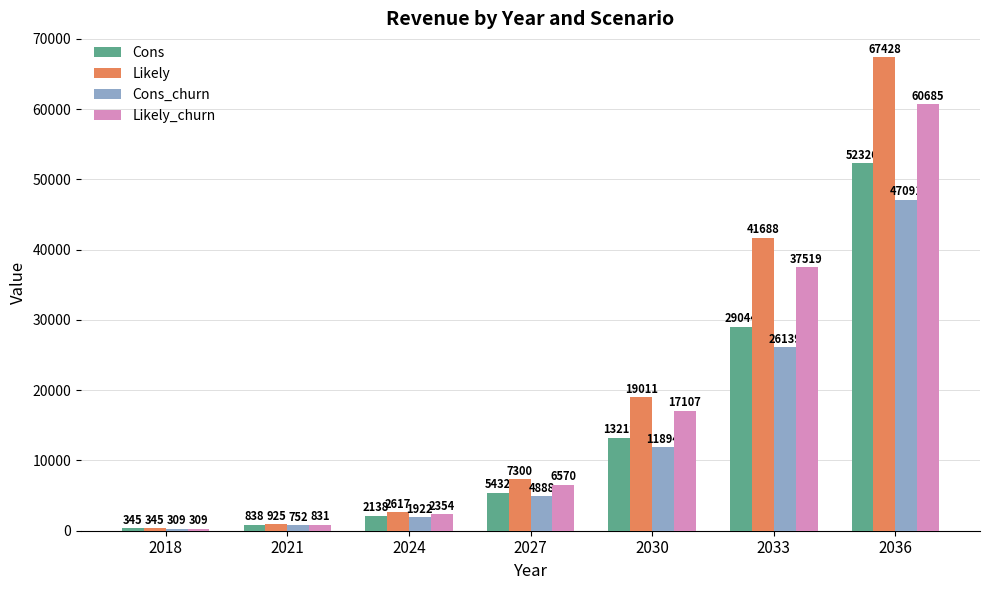

What is the spread (max minus min) of values at 2027?

2412.0